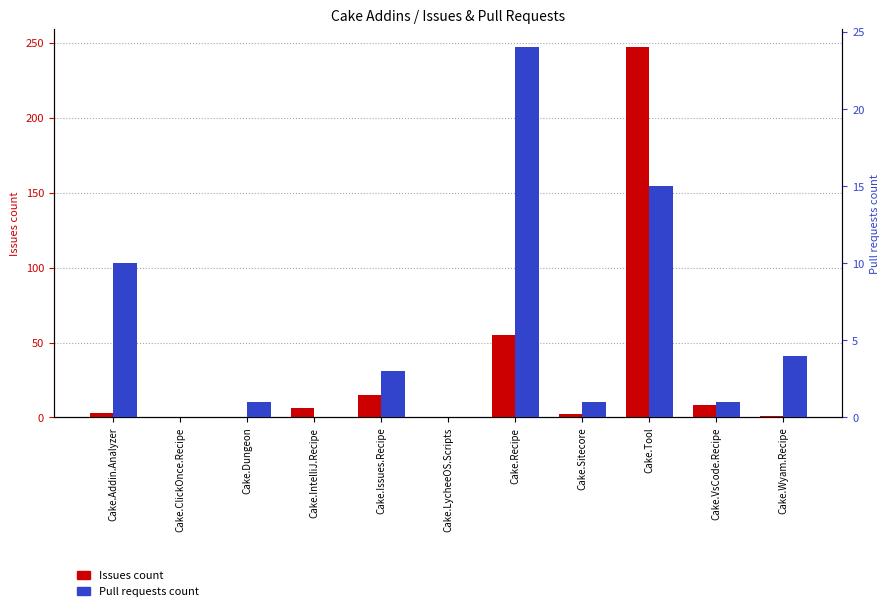

Reading right to left, transcribe all the data shown in this chart.

Issues count: Cake.Wyam.Recipe=1	Cake.VsCode.Recipe=8	Cake.Tool=247	Cake.Sitecore=2	Cake.Recipe=55	Cake.LycheeOS.Scripts=0	Cake.Issues.Recipe=15	Cake.IntelliJ.Recipe=6	Cake.Dungeon=0	Cake.ClickOnce.Recipe=0	Cake.Addin.Analyzer=3
Pull requests count: Cake.Wyam.Recipe=4	Cake.VsCode.Recipe=1	Cake.Tool=15	Cake.Sitecore=1	Cake.Recipe=24	Cake.LycheeOS.Scripts=0	Cake.Issues.Recipe=3	Cake.IntelliJ.Recipe=0	Cake.Dungeon=1	Cake.ClickOnce.Recipe=0	Cake.Addin.Analyzer=10